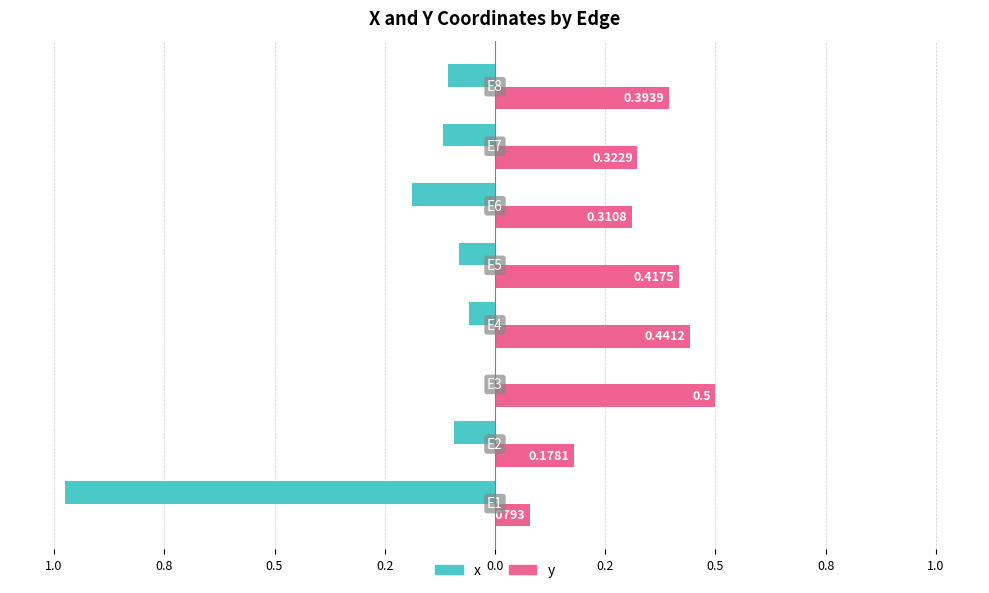

What are all the series names shown in the legend?

x, y